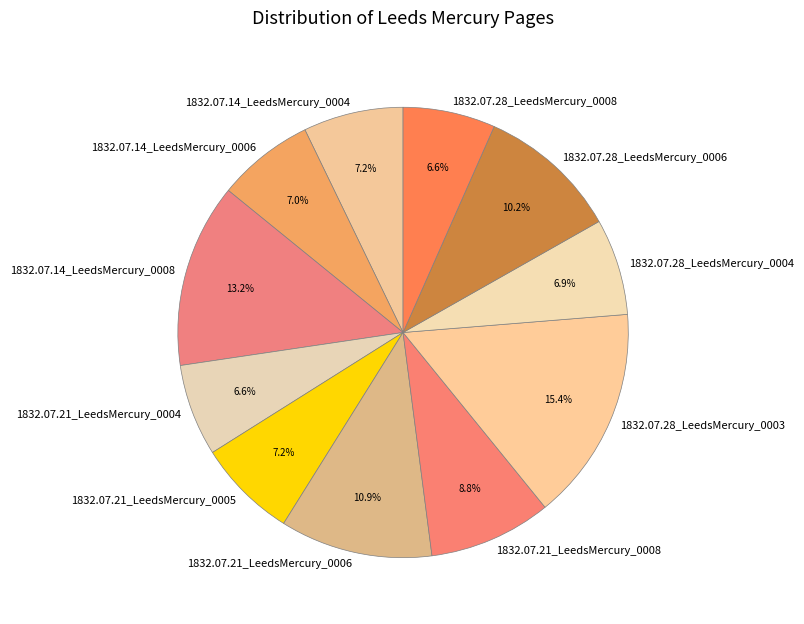

How many slices are in this pie chart?

11